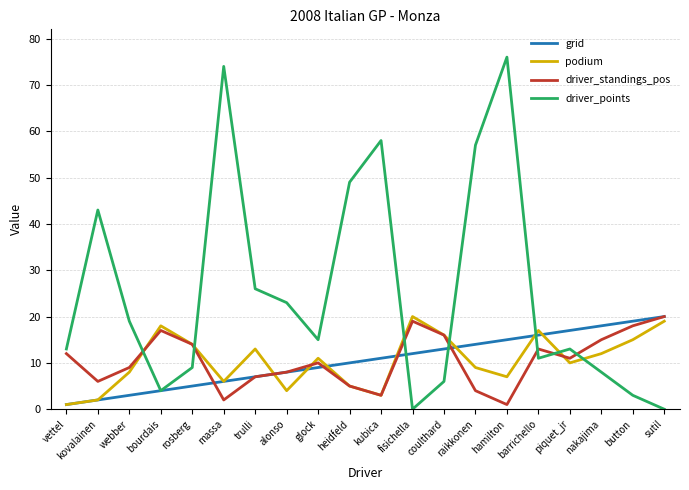

How many lines are shown in the chart?

4